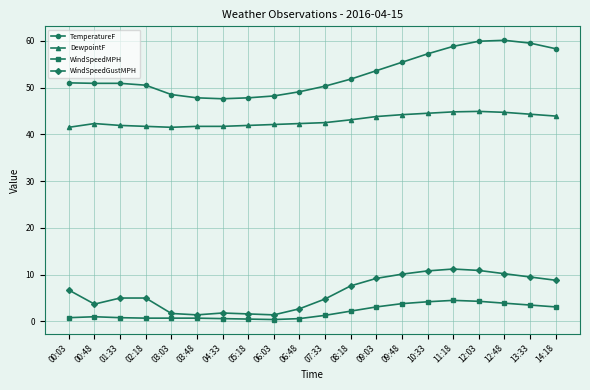

True or false: TemperatureF has more than 0 interior local peaks.

True